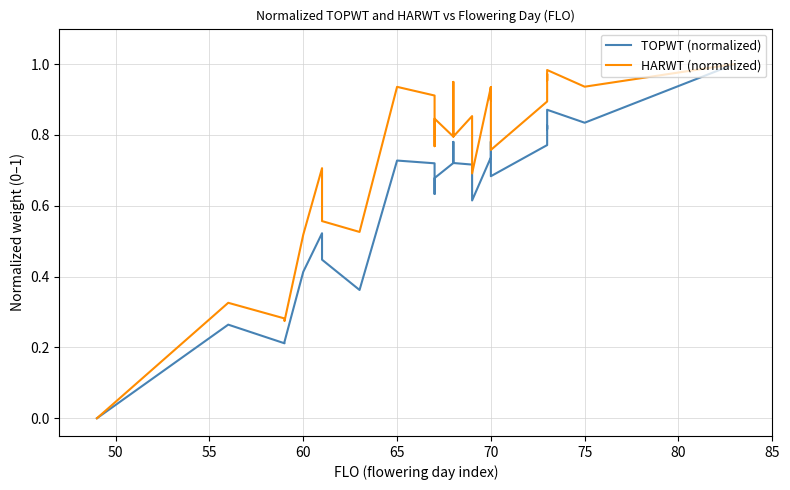

What is the difference between the second highest and minimum values in the HARWT (normalized) series?

1.0